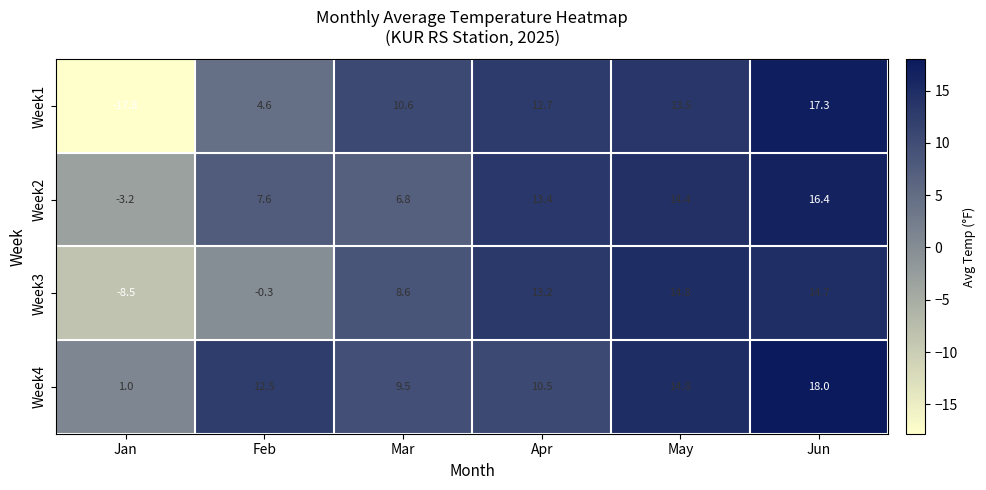

At which category is the sum across all series the highest?

Jun